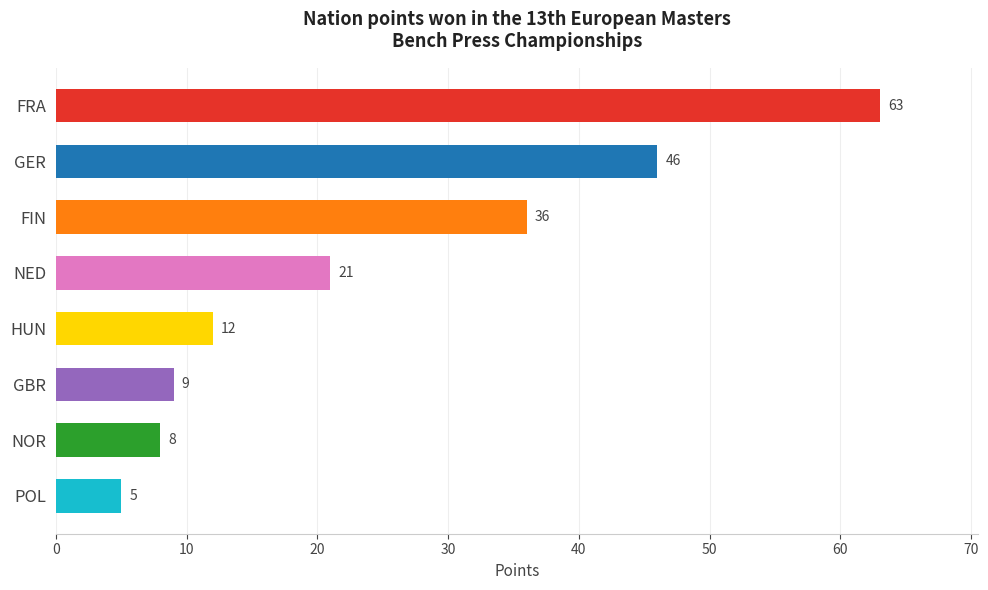

Is it true that the value at NOR is 5?

False